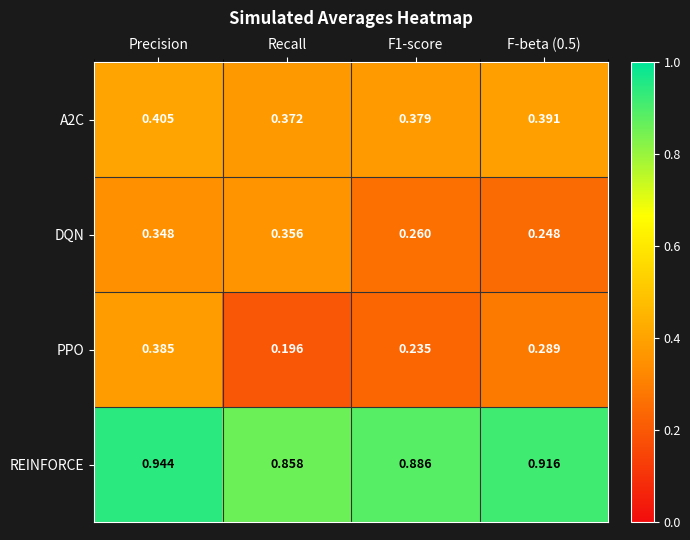

Which series has the largest range (max minus min)?

PPO